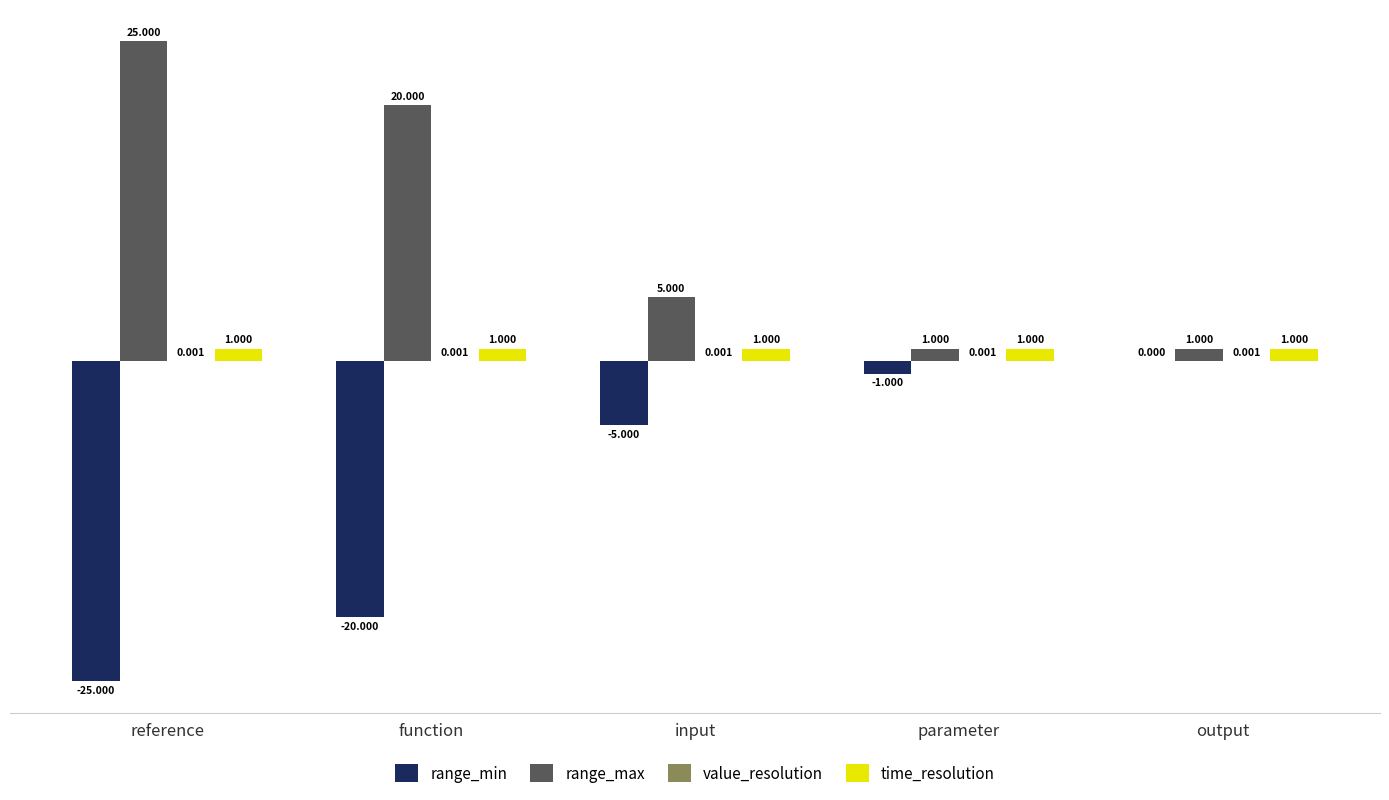

Read the range_min value at reference.

-25.0